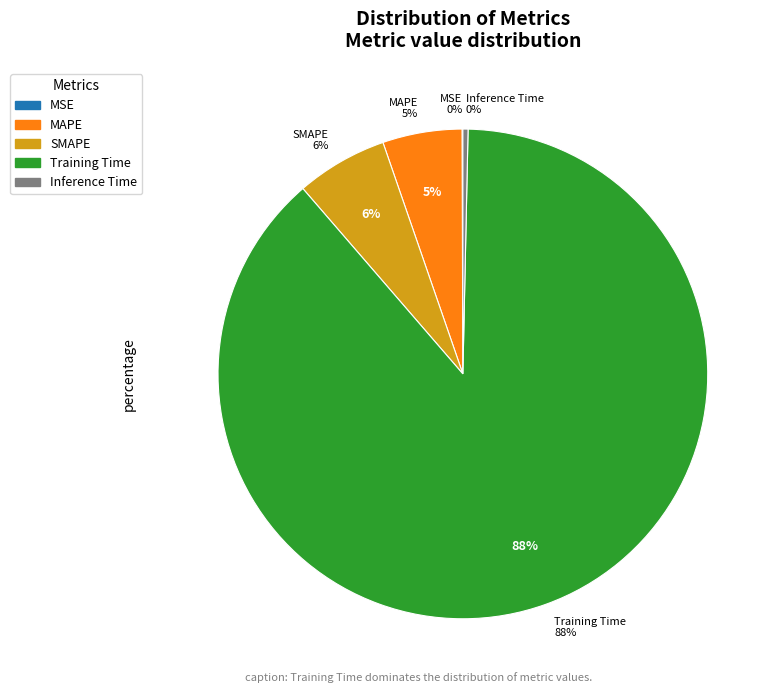

What is the total percentage of Training Time and MSE?

88.4%